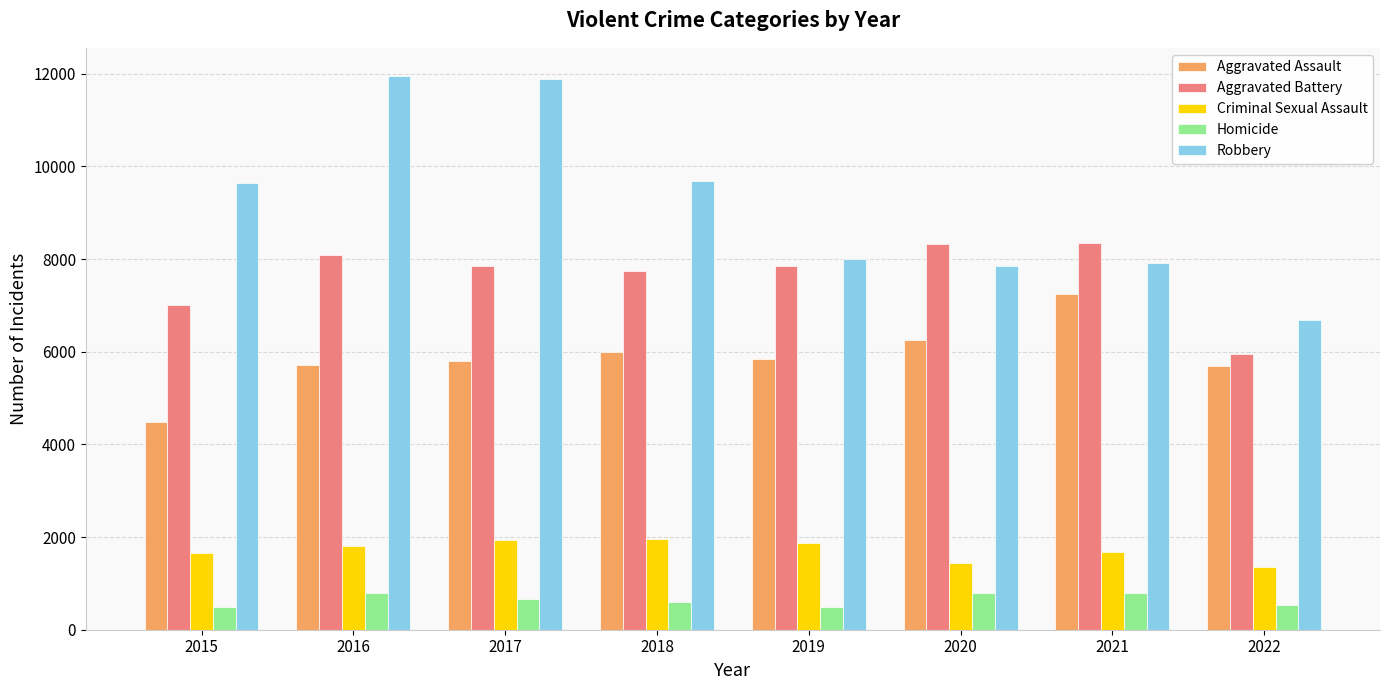

What is the difference between the Homicide values at 2015 and 2017?

176